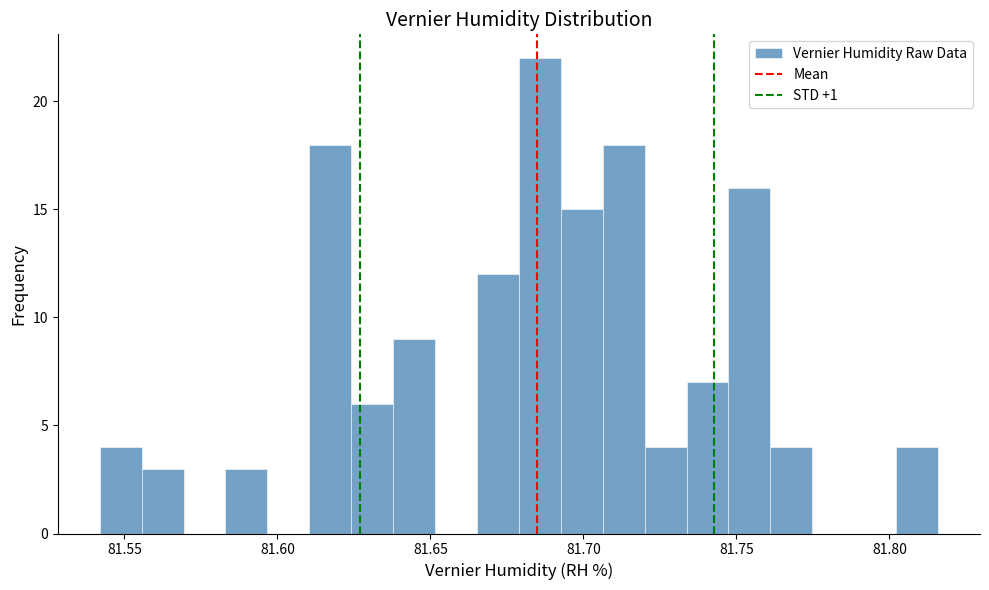

Read against the x-axis, roughly where is the centre of the tallest bar?

81.685